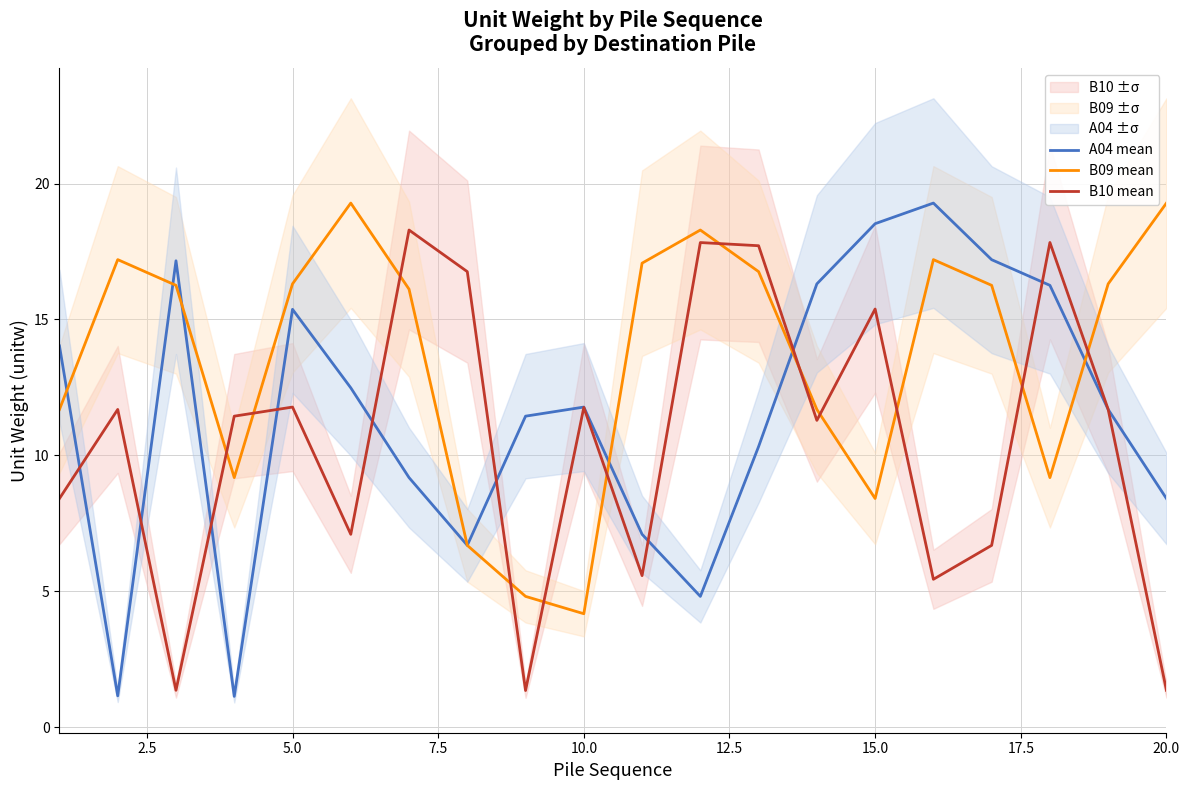

True or false: B09 mean and B10 mean intersect in this chart.

True